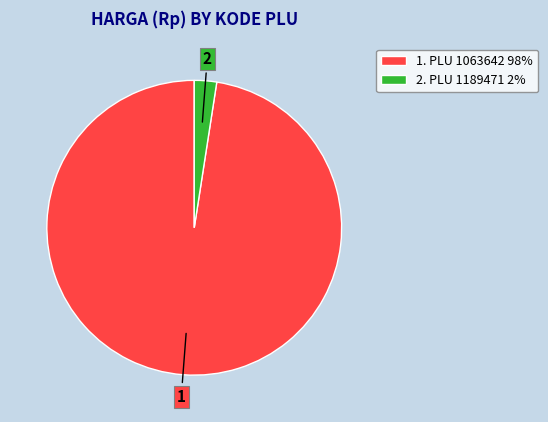

Is it true that 1. PLU 1063642 98% is 98% of the pie?

True